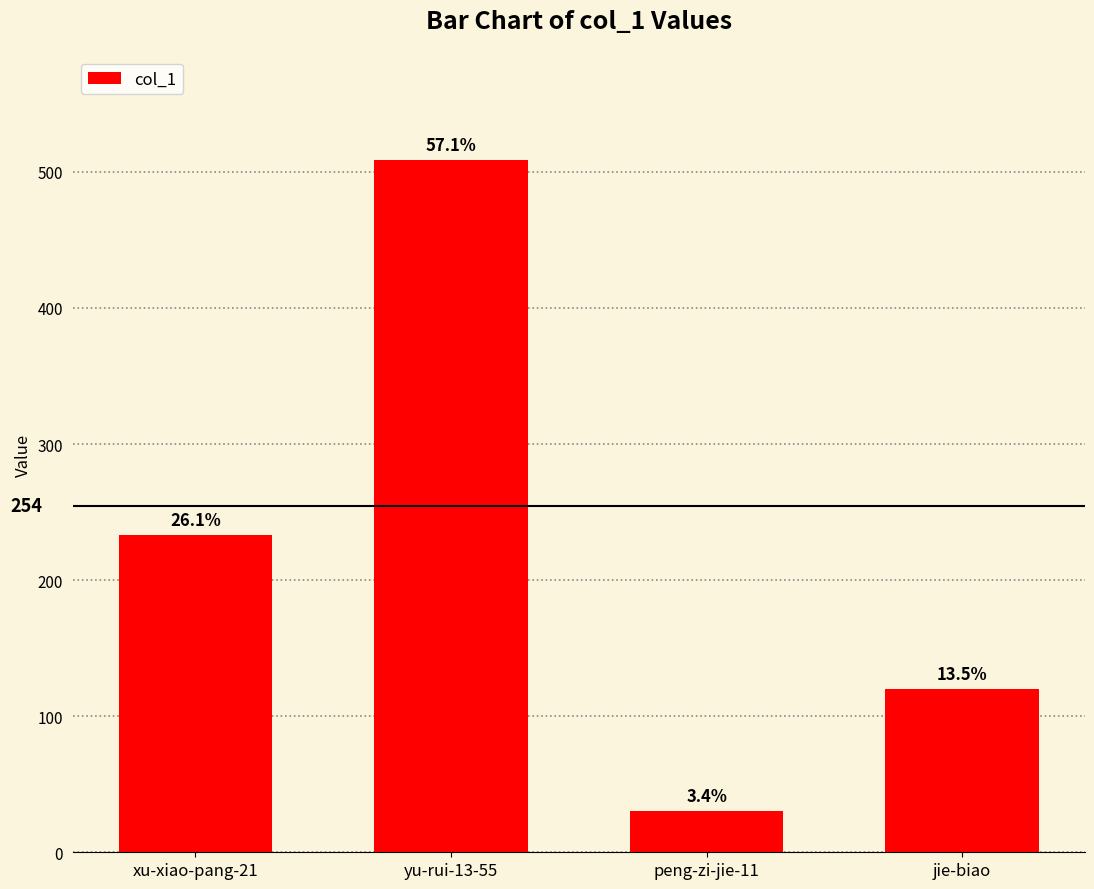

What is the average value?

223